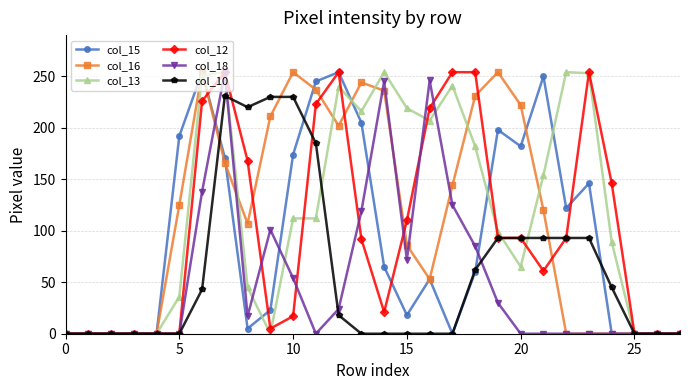

True or false: col_18 has more than 0 interior local peaks.

True